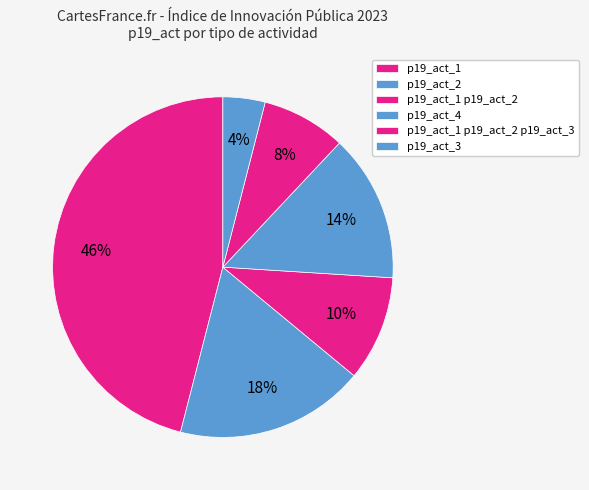

To the nearest percent, what percentage of the pie is p19_act_4?

10%